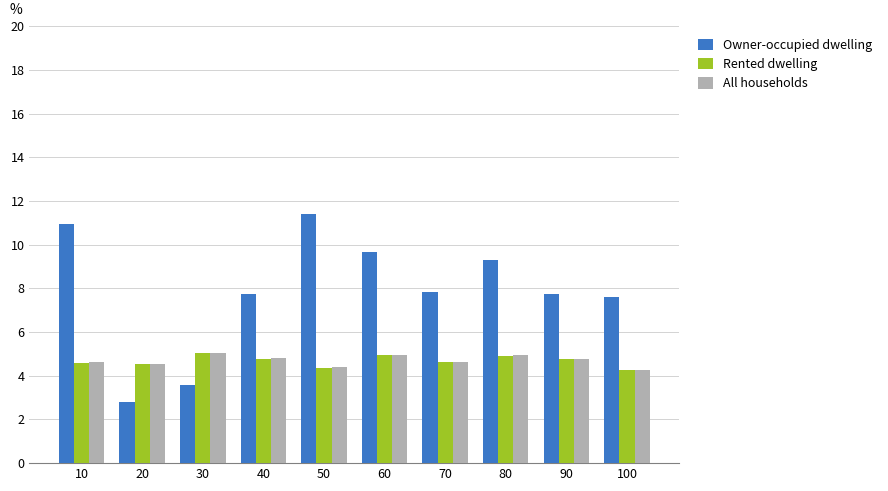

How many values in the Owner-occupied dwelling series exceed 7?

8